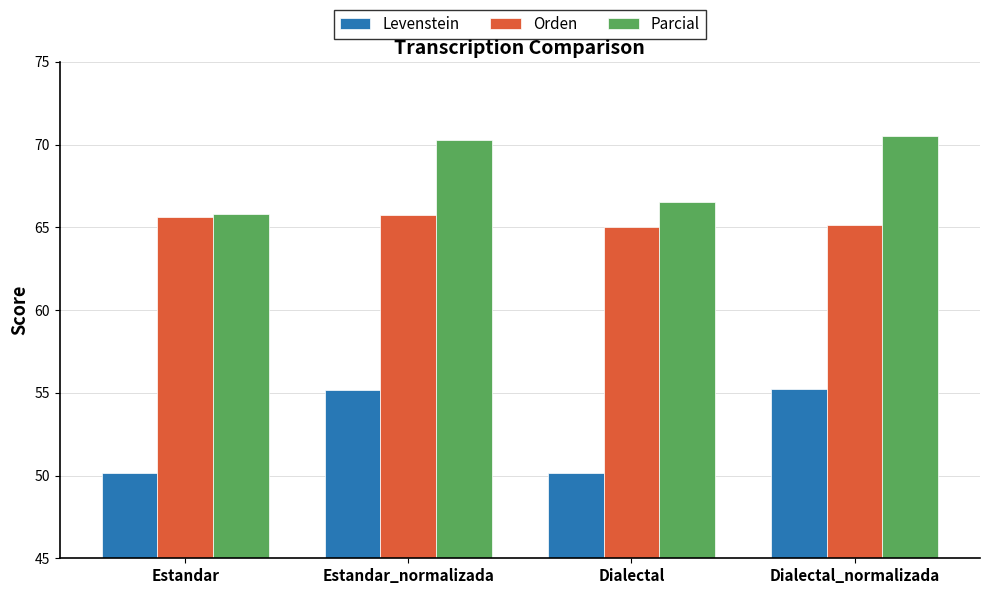

Are the bars grouped side by side (vs. stacked)?

Yes